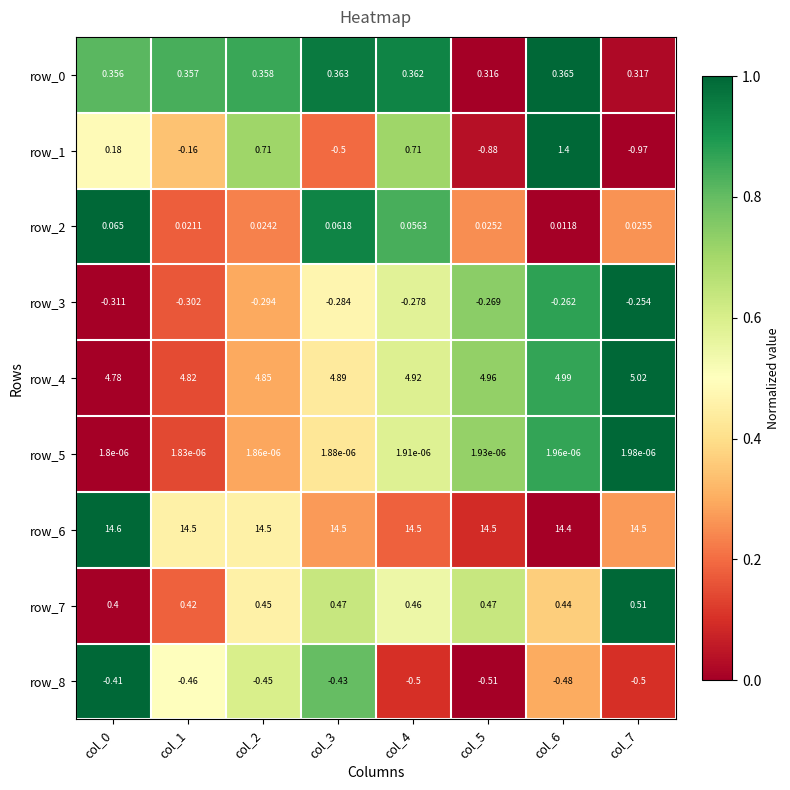

What is the total value across all series at col_4?

20.2